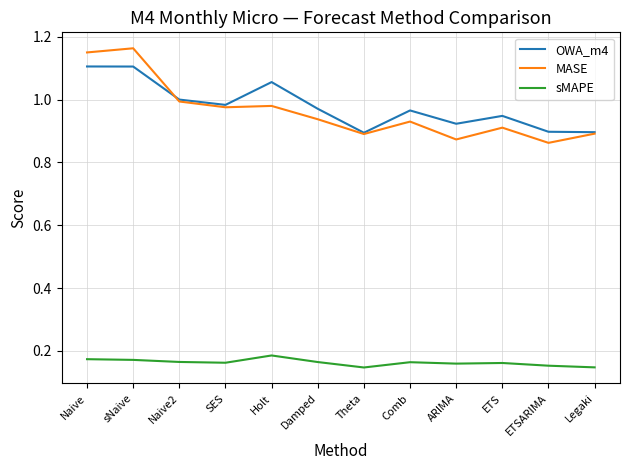

Which series changed the most between sNaive and Naive2?

MASE